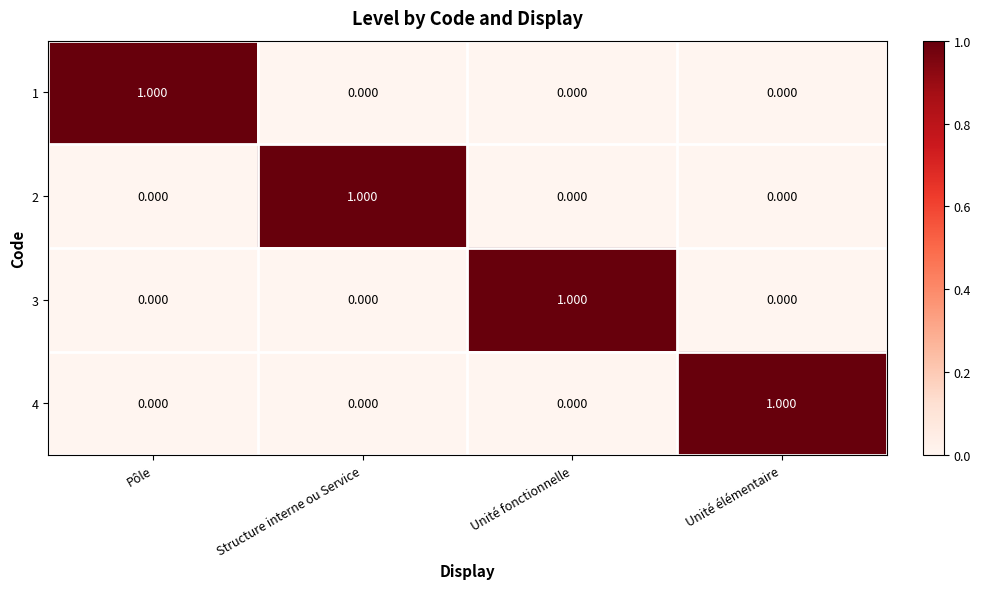

At which label does 2 reach its peak?

Structure interne ou Service